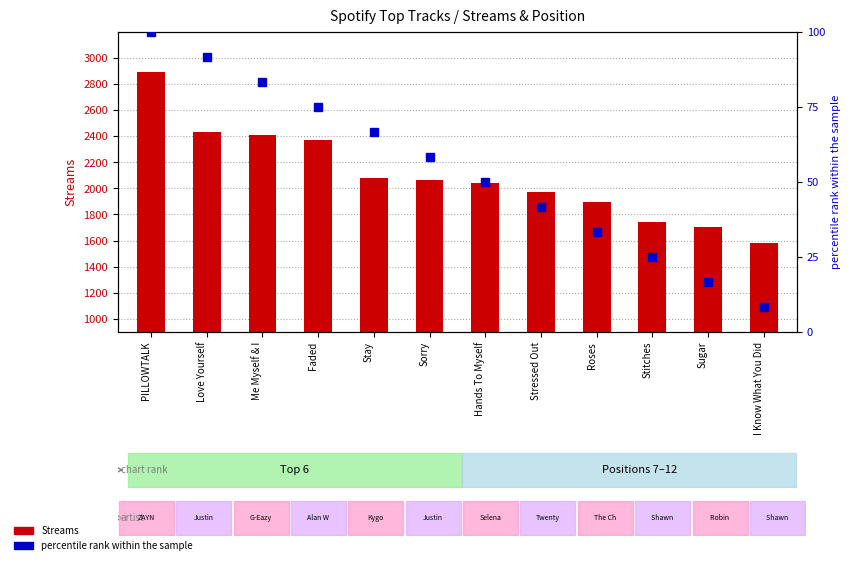

What are all the series names shown in the legend?

Streams, percentile rank within the sample